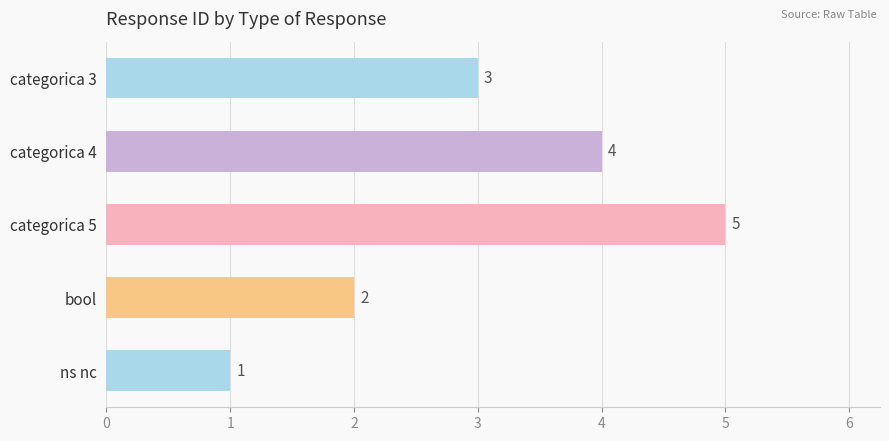

Reading top to bottom, what are all the values shown in this chart?

categorica 3=3	categorica 4=4	categorica 5=5	bool=2	ns nc=1